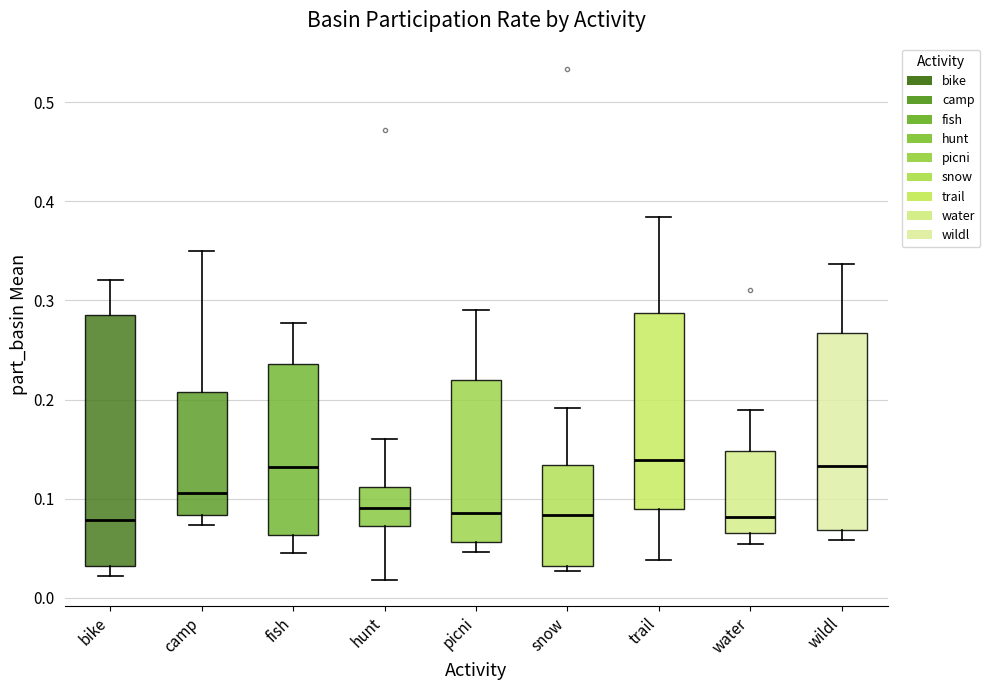

Where is the upper edge of the box for water on the y-axis? The values are not printed on the chart, so give them approximately, as read against the axis.

0.15